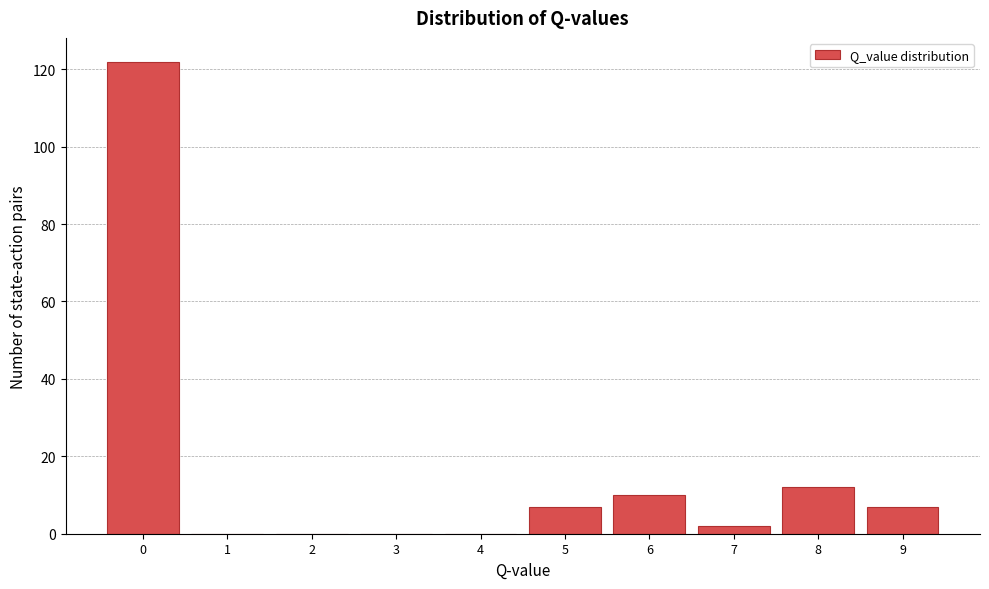

Reading left to right, what are all the values shown in this chart?

0=122	1=0	2=0	3=0	4=0	5=7	6=10	7=2	8=12	9=7